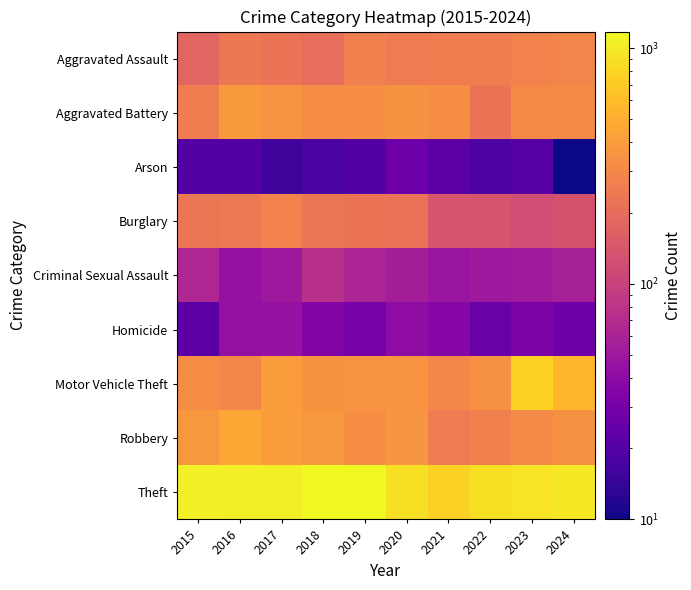

Reading right to left, extract all data points from this chart.

Aggravated Assault: 2024=286	2023=279	2022=259	2021=258	2020=252	2019=268	2018=205	2017=224	2016=240	2015=177
Aggravated Battery: 2024=306	2023=305	2022=228	2021=326	2020=347	2019=326	2018=324	2017=351	2016=380	2015=260
Arson: 2024=10	2023=21	2022=19	2021=22	2020=27	2019=20	2018=18	2017=16	2016=20	2015=20
Burglary: 2024=131	2023=121	2022=137	2021=138	2020=219	2019=222	2018=232	2017=278	2016=246	2015=232
Criminal Sexual Assault: 2024=57	2023=53	2022=50	2021=47	2020=55	2019=61	2018=75	2017=50	2016=45	2015=64
Homicide: 2024=27	2023=33	2022=26	2021=37	2020=41	2019=31	2018=36	2017=45	2016=44	2015=22
Motor Vehicle Theft: 2024=541	2023=760	2022=343	2021=291	2020=351	2019=355	2018=349	2017=397	2016=296	2015=322
Robbery: 2024=343	2023=309	2022=266	2021=251	2020=361	2019=329	2018=377	2017=394	2016=462	2015=372
Theft: 2024=991	2023=927	2022=899	2021=753	2020=890	2019=1176	2018=1175	2017=1047	2016=1046	2015=1083